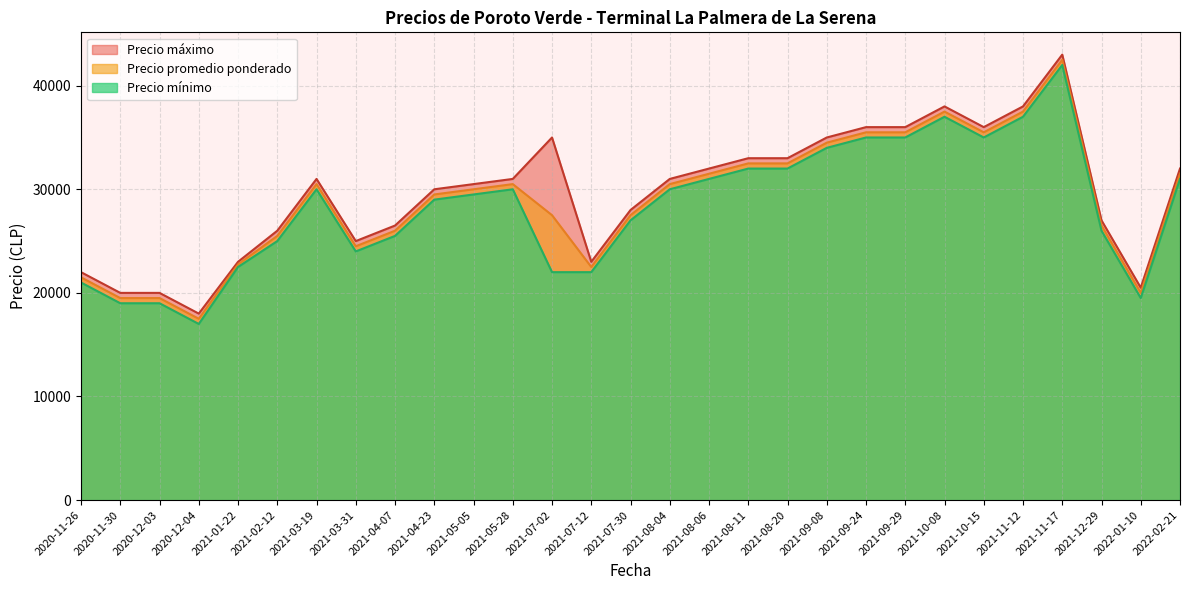

Rank the series at 2022-01-10 from highest to lowest value.

Precio máximo, Precio promedio ponderado, Precio mínimo